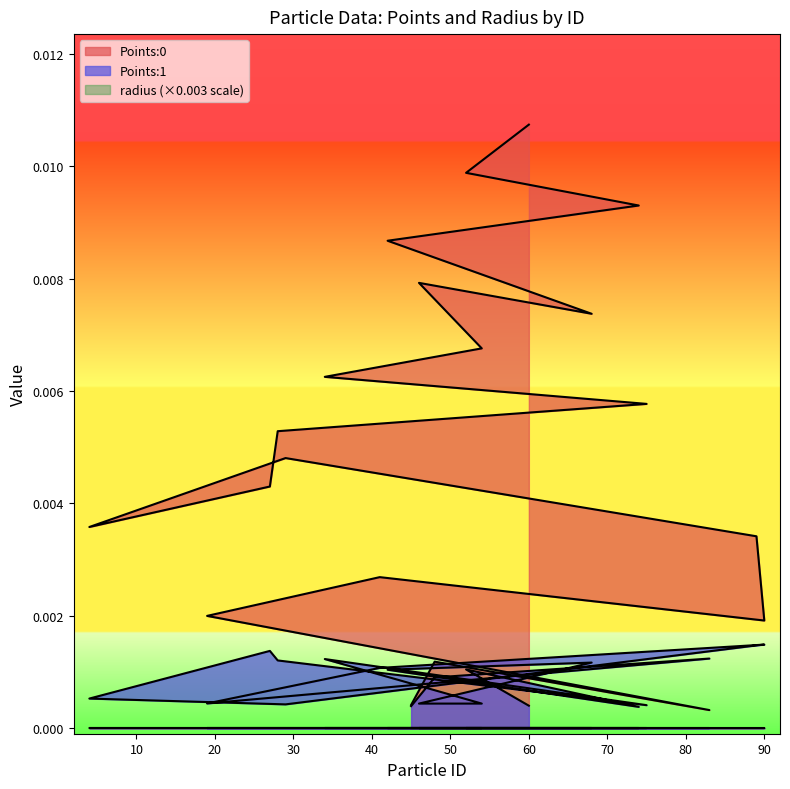

List the labels in order of Points:0 value, largest first.

60, 52, 74, 42, 46, 68, 54, 34, 75, 28, 29, 27, 4, 89, 41, 19, 90, 48, 45, 83